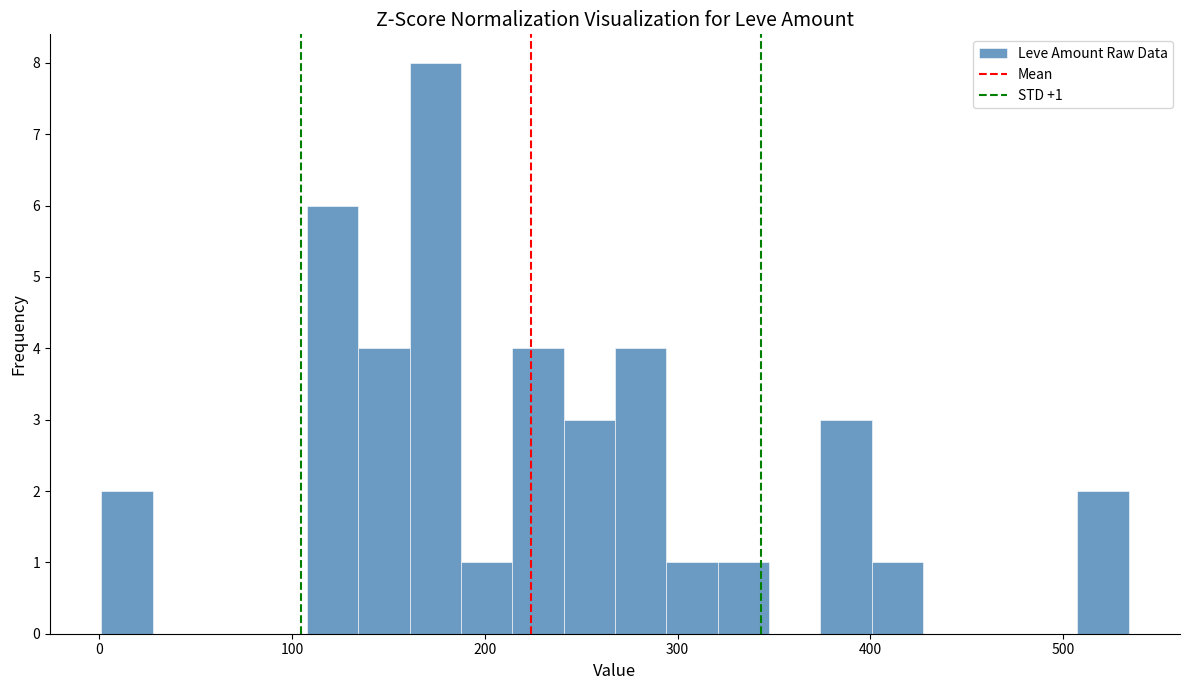

Around what value on the x-axis is the tallest bar? Give the approximate position of its centre, as read against the axis.

170